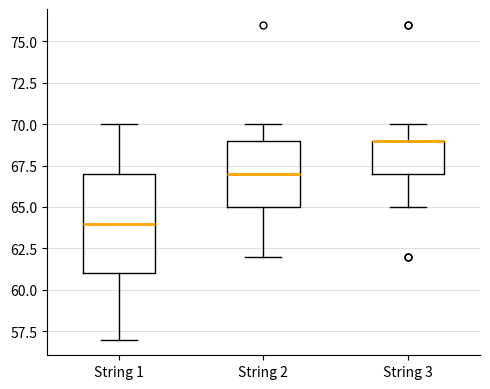

Reading left to right, read every box against the y-axis: the position of its median line, the range the box covers, and the ends of its whiskers. The values are not printed on the chart, so give them approximately, as read against the axis.

String 1: median 64, box 61 to 67, whiskers 57 to 70
String 2: median 67, box 65 to 69, whiskers 62 to 70
String 3: median 69 (drawn on the box's upper edge), box 67 to 69, whiskers 65 to 70